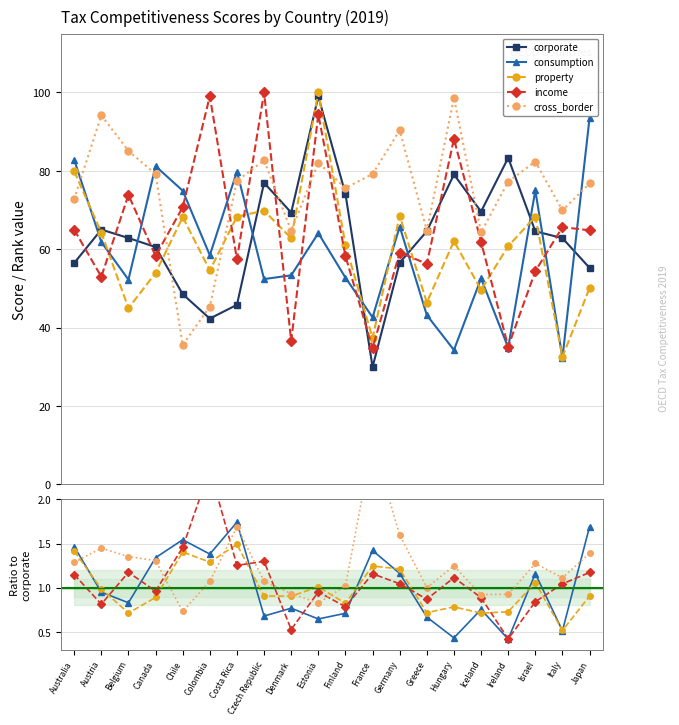

What is the maximum value for property?

100.0